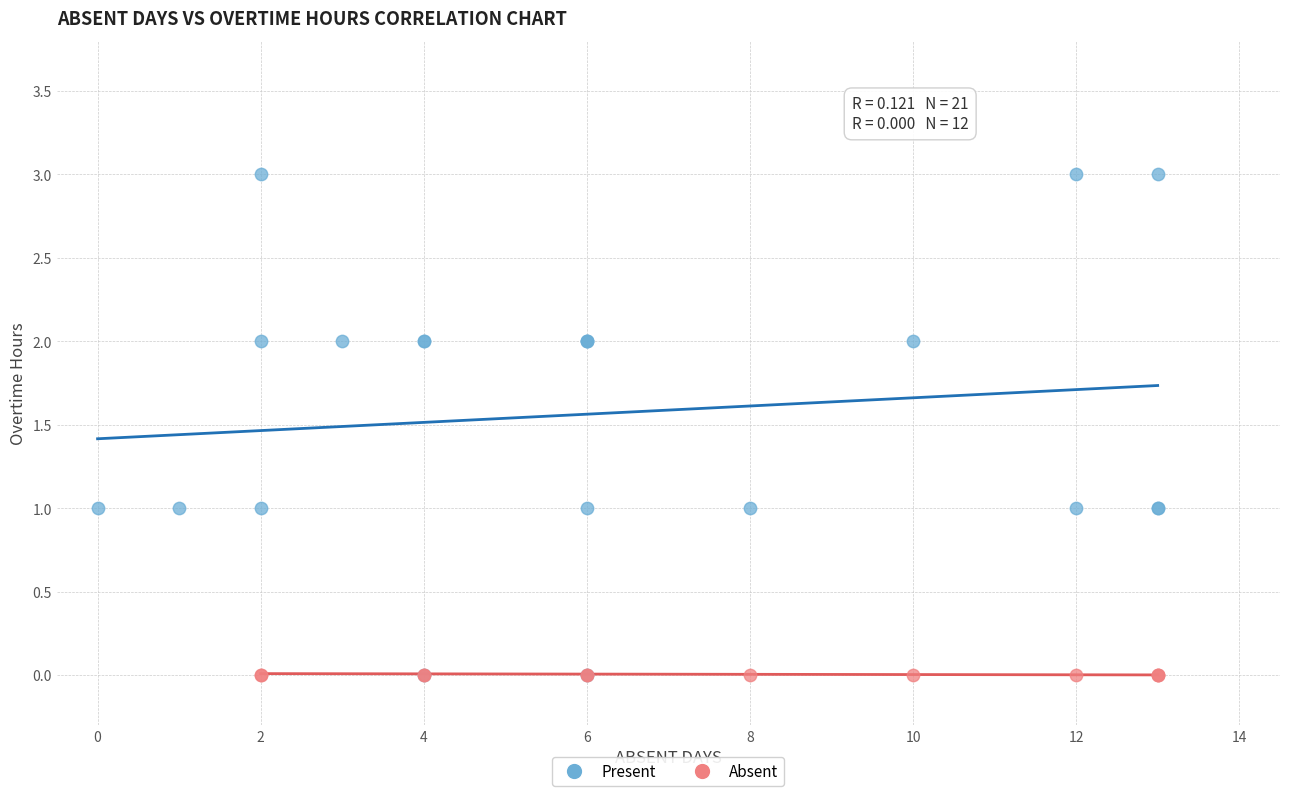

Which series contains the highest Y value?

Present